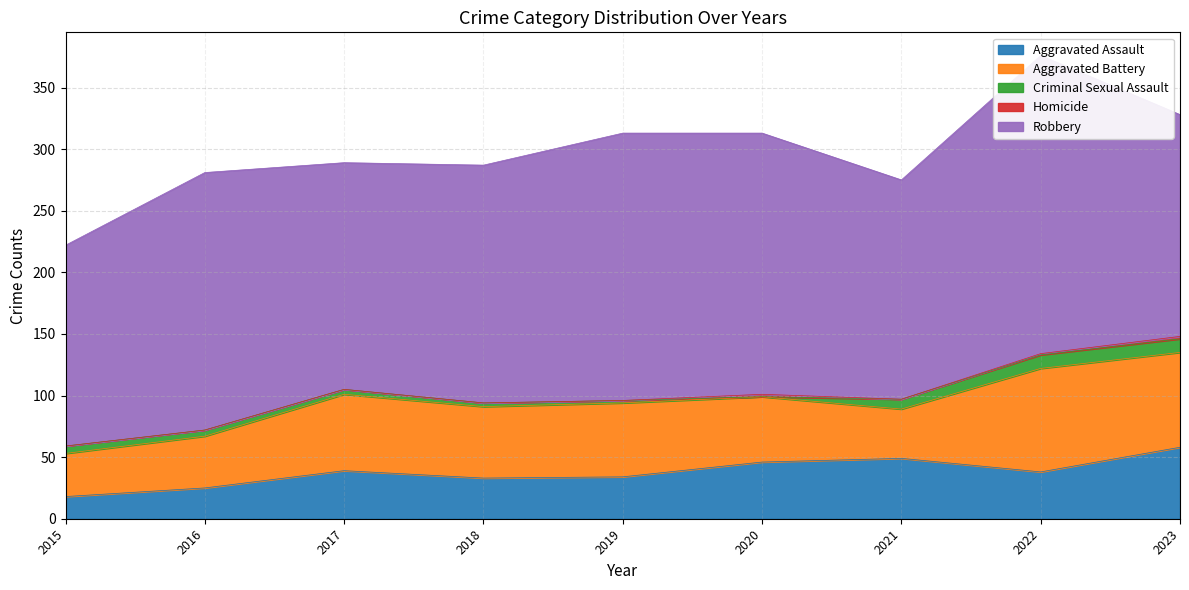

What is the difference between the maximum and minimum values in the Robbery series?

79